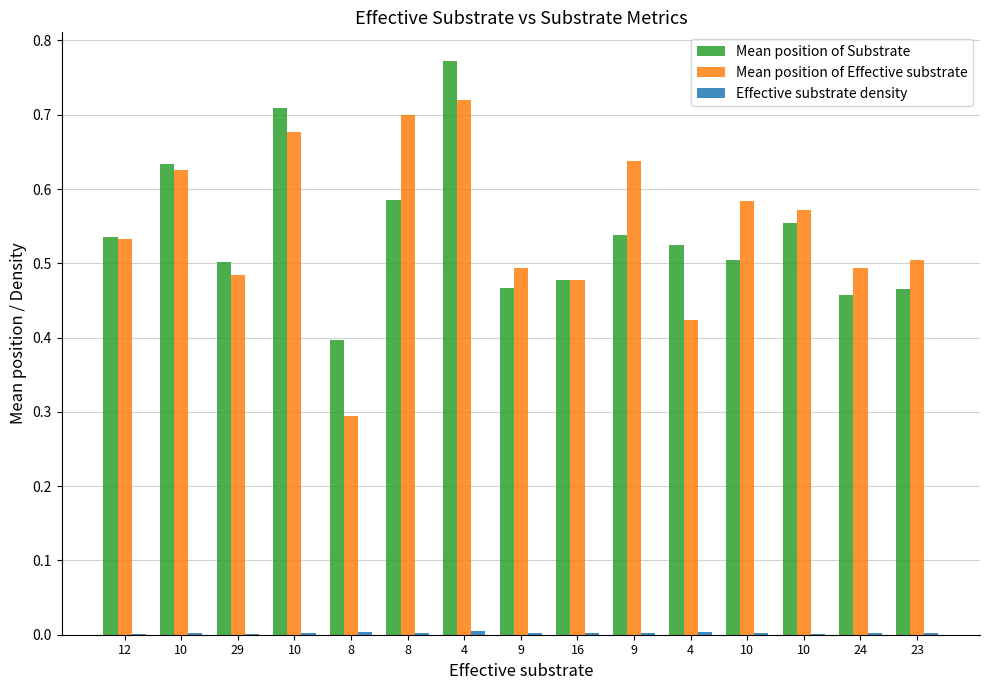

Reading left to right, what are all the values shown in this chart?

Mean position of Substrate: 12=0.5	10=0.6	29=0.5	10=0.7	8=0.4	8=0.6	4=0.8	9=0.5	16=0.5	9=0.5	4=0.5	10=0.5	10=0.6	24=0.5	23=0.5
Mean position of Effective substrate: 12=0.5	10=0.6	29=0.5	10=0.7	8=0.3	8=0.7	4=0.7	9=0.5	16=0.5	9=0.6	4=0.4	10=0.6	10=0.6	24=0.5	23=0.5
Effective substrate density: 12=0.0	10=0.0	29=0.0	10=0.0	8=0.0	8=0.0	4=0.0	9=0.0	16=0.0	9=0.0	4=0.0	10=0.0	10=0.0	24=0.0	23=0.0